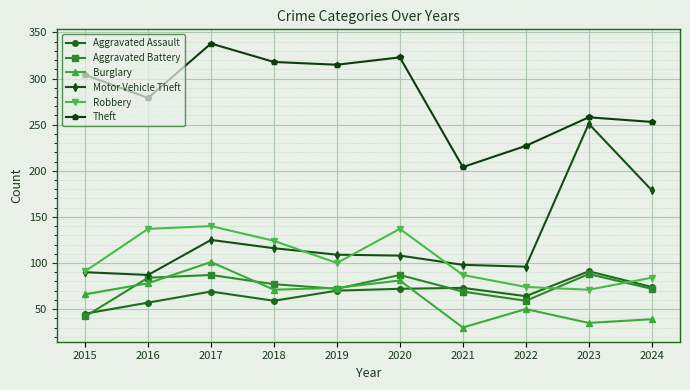

At which category does the chart reach its minimum across all series?

2021